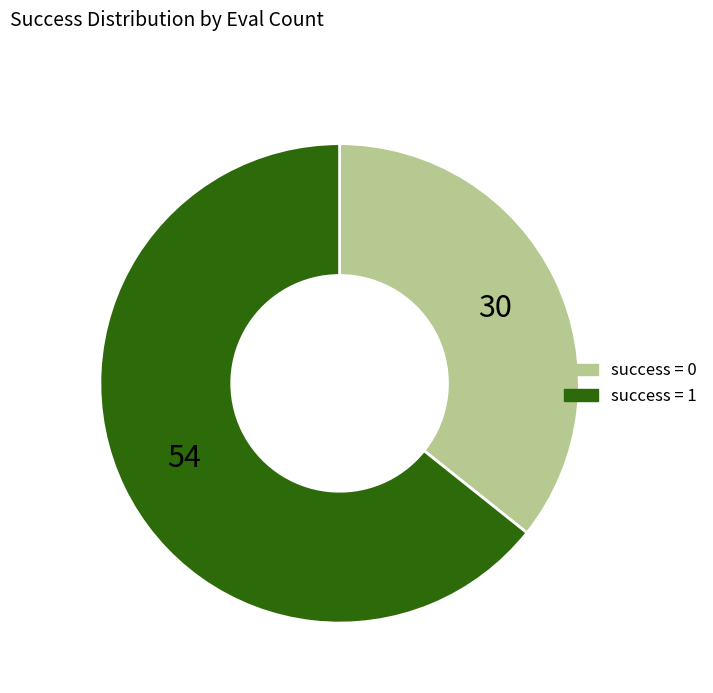

How many slices are in this pie chart?

2